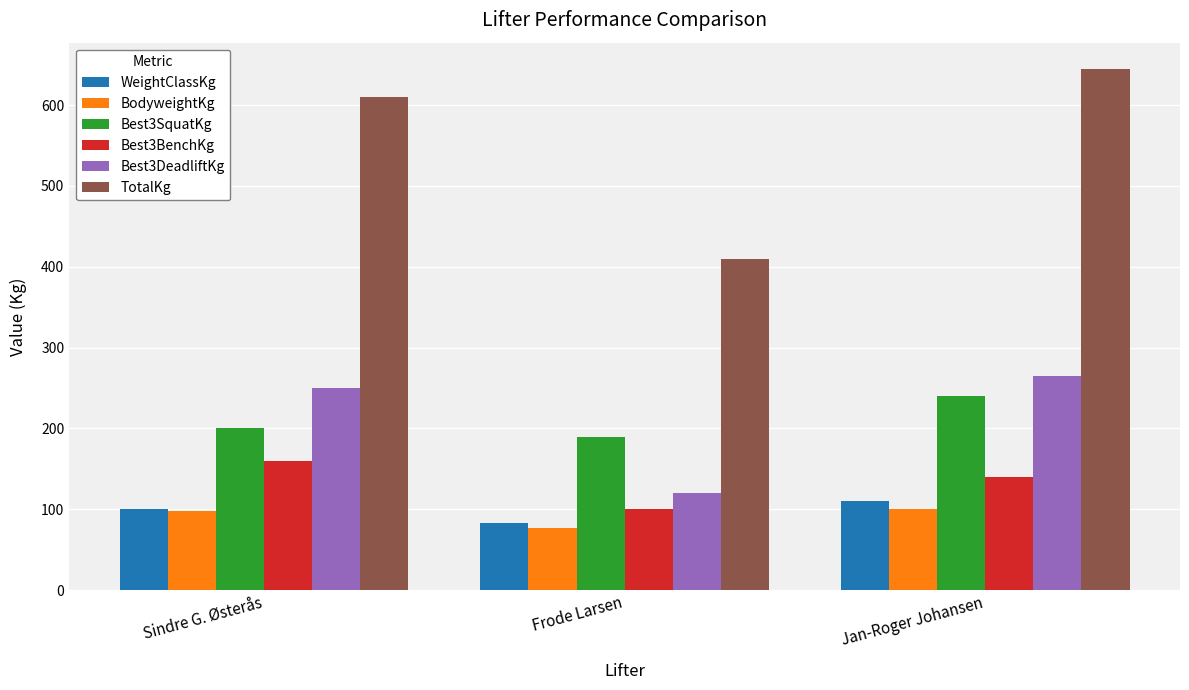

What is the difference between the BodyweightKg values at Jan-Roger Johansen and Frode Larsen?

24.0